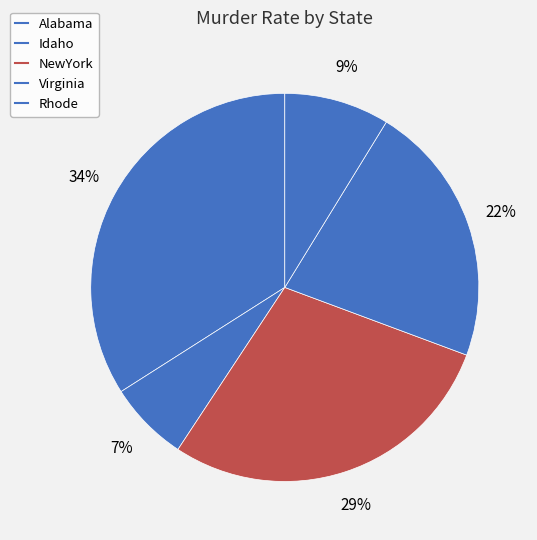

What percentage is the Idaho slice, to the nearest percent?

7%